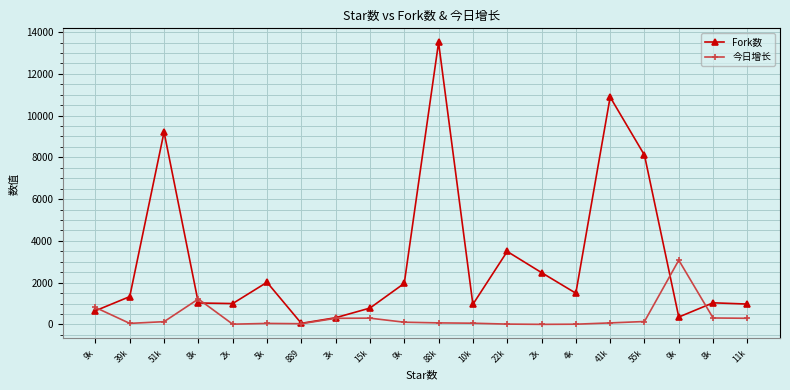

How many lines are shown in the chart?

2